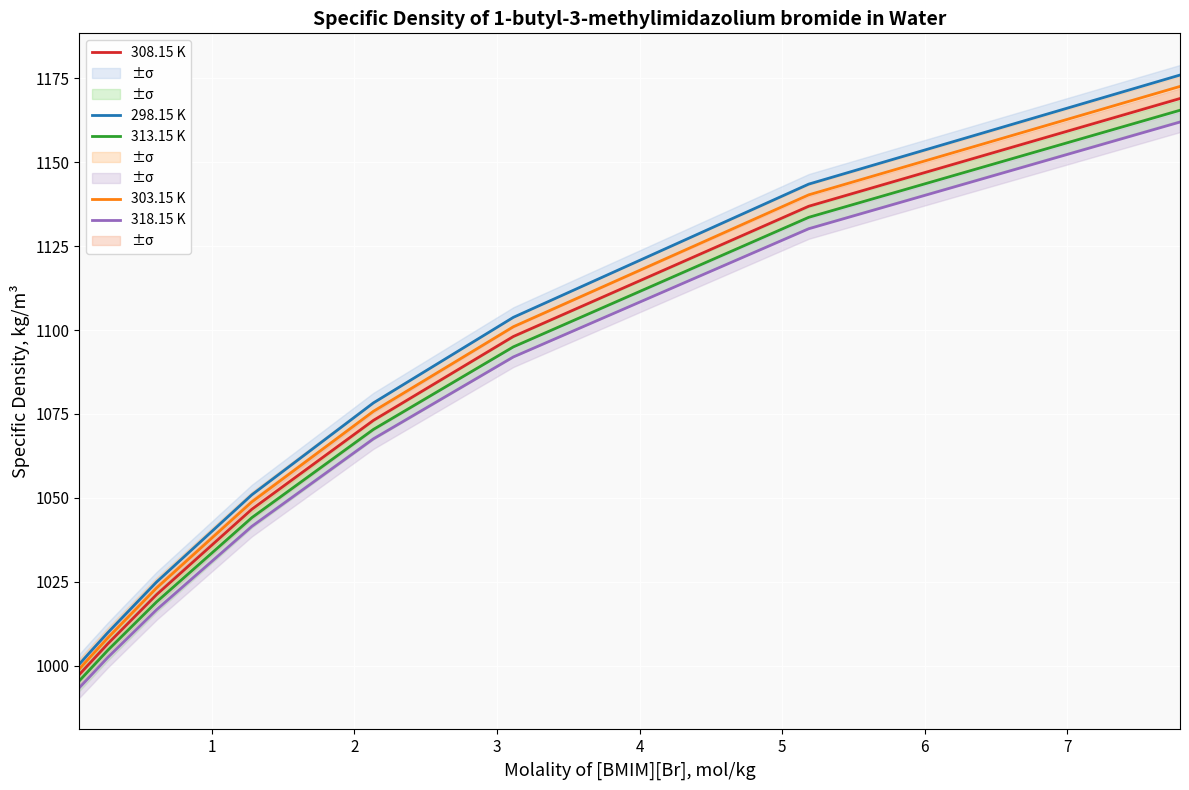

True or false: 308.15 K has more than 1 points higher than both neighbors.

False